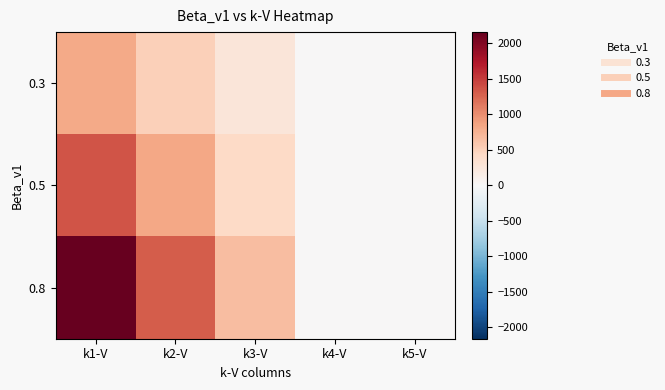

What is the spread (max minus min) of values at k3-V?

407.9